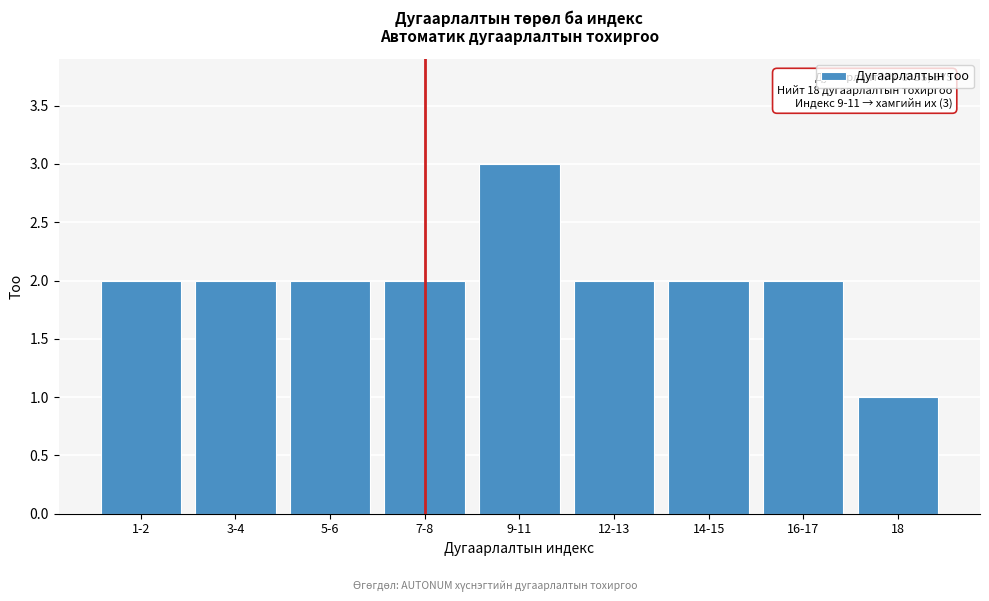

Reading left to right, transcribe all the data shown in this chart.

1-2=2	3-4=2	5-6=2	7-8=2	9-11=3	12-13=2	14-15=2	16-17=2	18=1